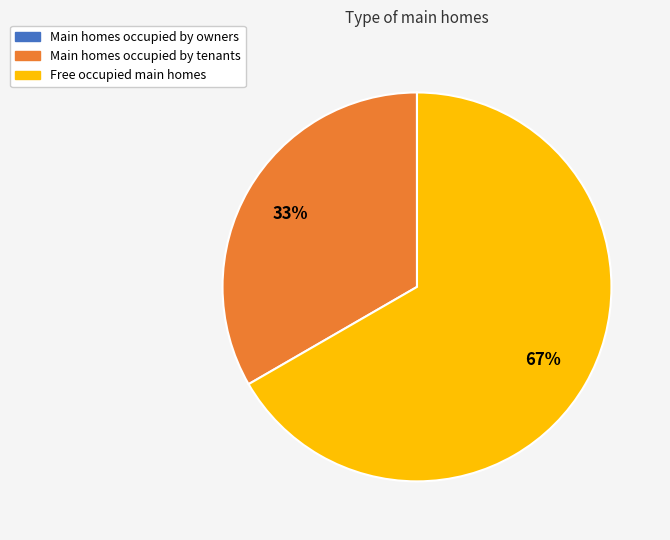

Combined, do Main homes occupied by tenants and Free occupied main homes account for over 50%?

Yes